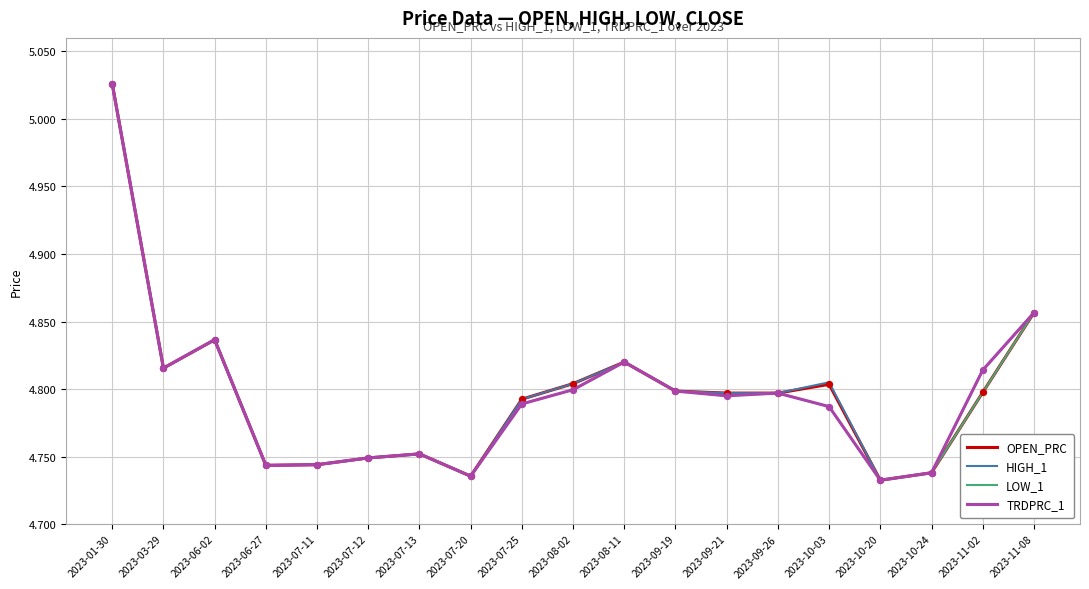

What are all the series names shown in the legend?

OPEN_PRC, HIGH_1, LOW_1, TRDPRC_1